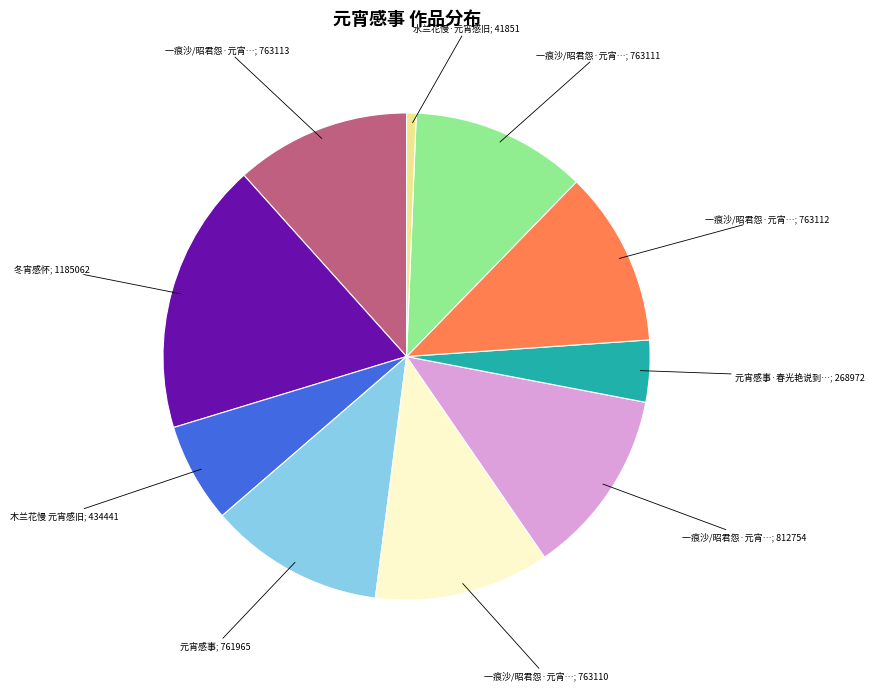

Is there a majority slice in this chart?

No